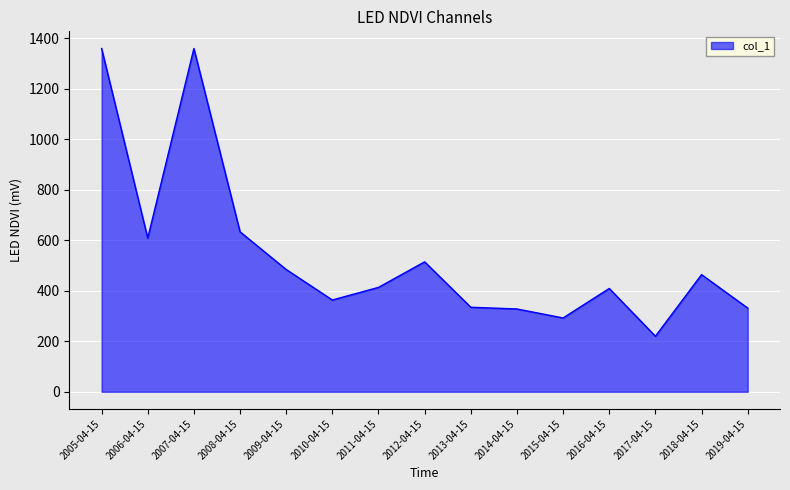

True or false: the data shows 1082.2 at 2006-04-15.

False